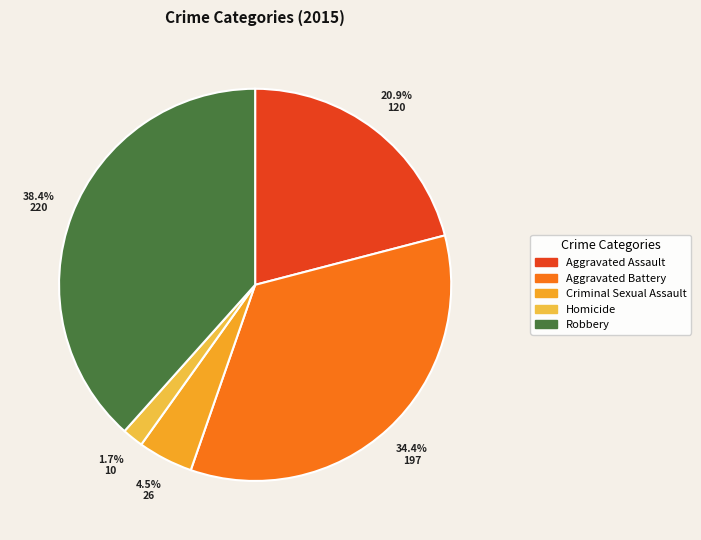

Which category has the biggest portion of the pie?

Robbery